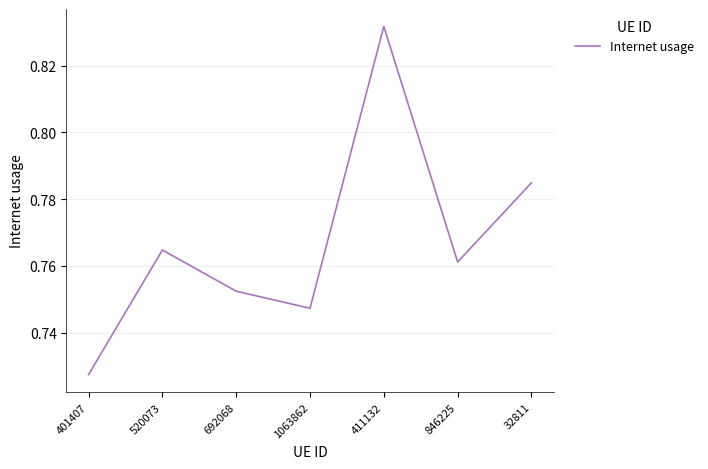

Rank the categories by value from highest to lowest.

411132, 32811, 520073, 846225, 692068, 1063862, 401407